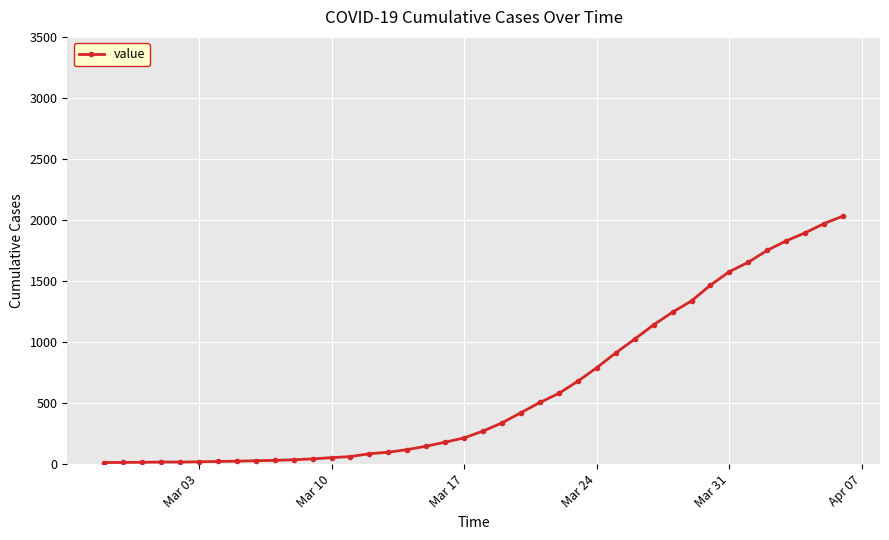

What is the difference between the maximum and minimum values?

2019